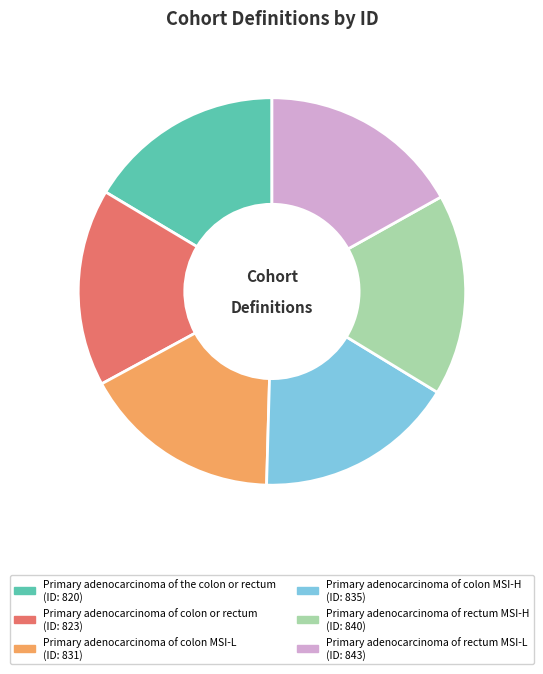

Is it true that Primary adenocarcinoma of rectum MSI-L is 3% of the pie?

False